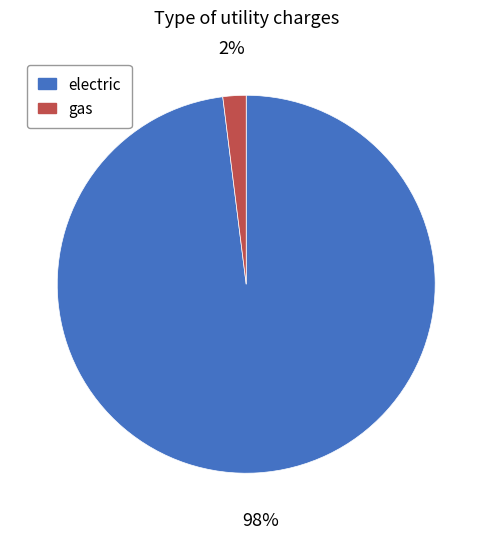

Is there a majority slice in this chart?

Yes